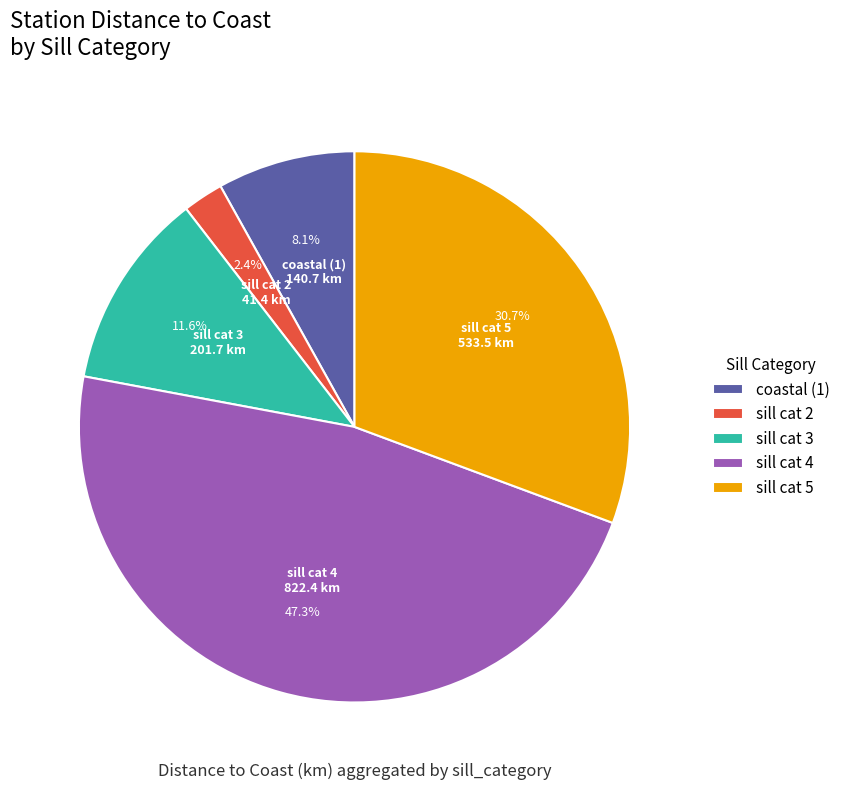

Rank the categories by value from lowest to highest.

sill cat 2, coastal (1), sill cat 3, sill cat 5, sill cat 4